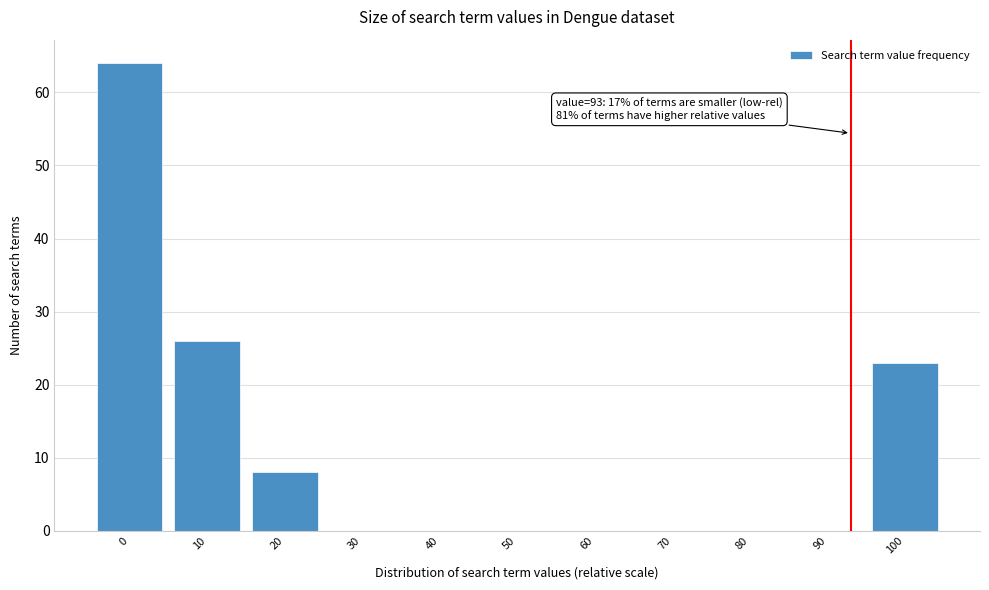

Reading left to right, list all the values displayed in this chart.

0=64	10=26	20=8	30=0	40=0	50=0	60=0	70=0	80=0	90=0	100=23